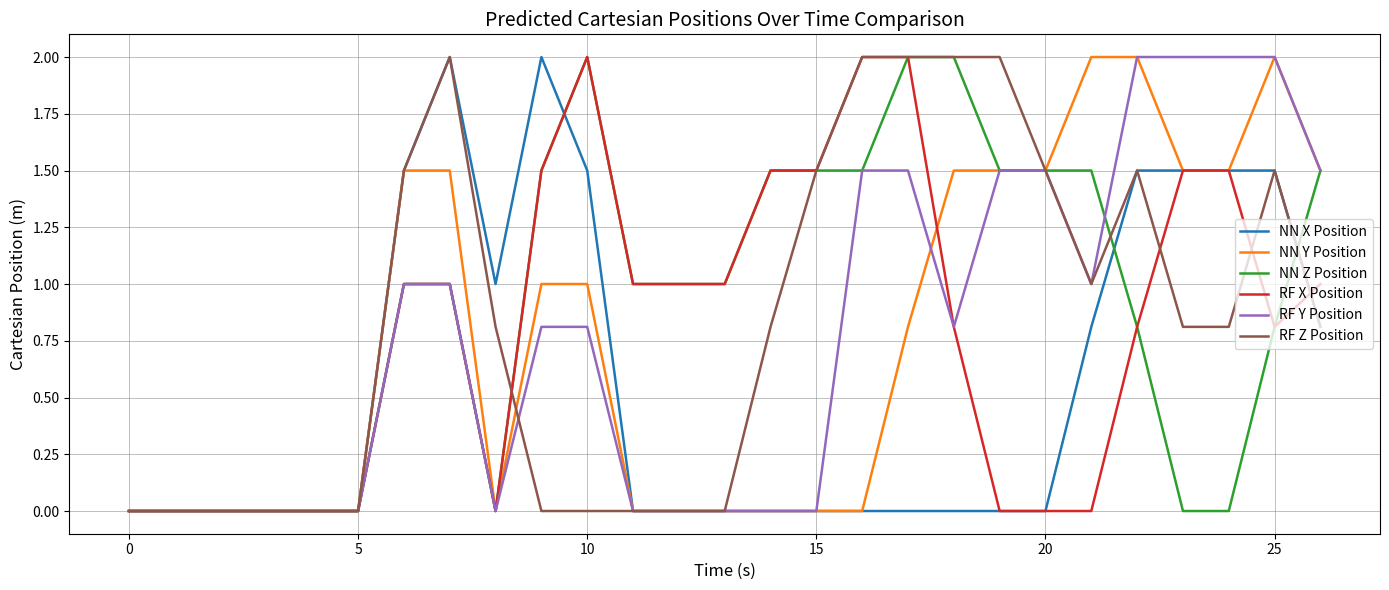

What is the maximum value for NN Z Position?

2.0